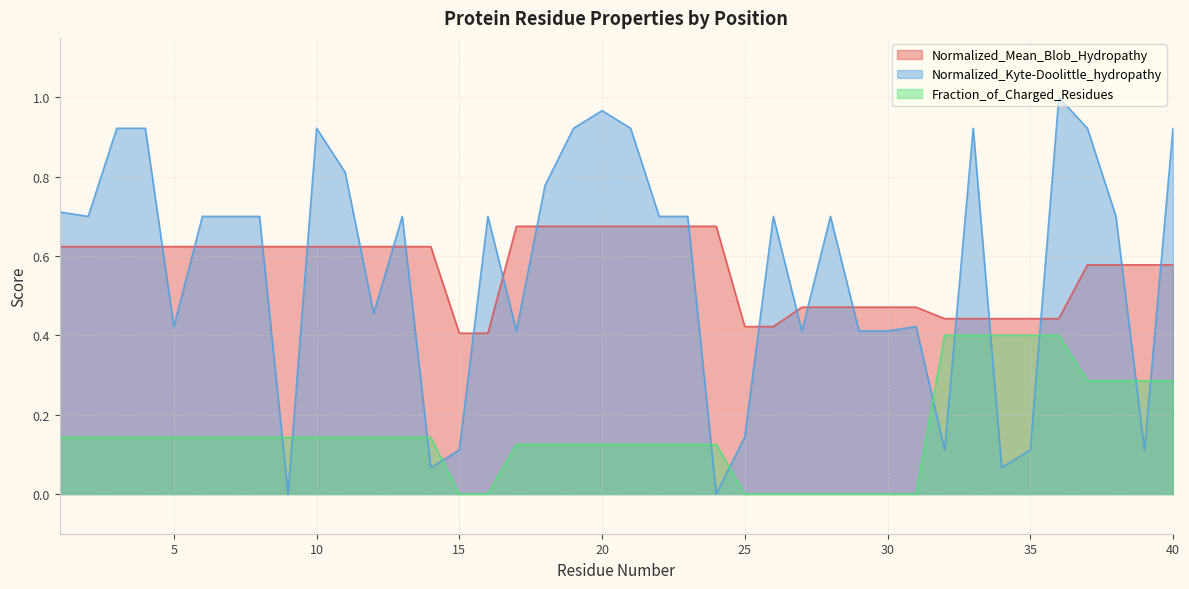

What is the average value of the Fraction_of_Charged_Residues series?

0.2